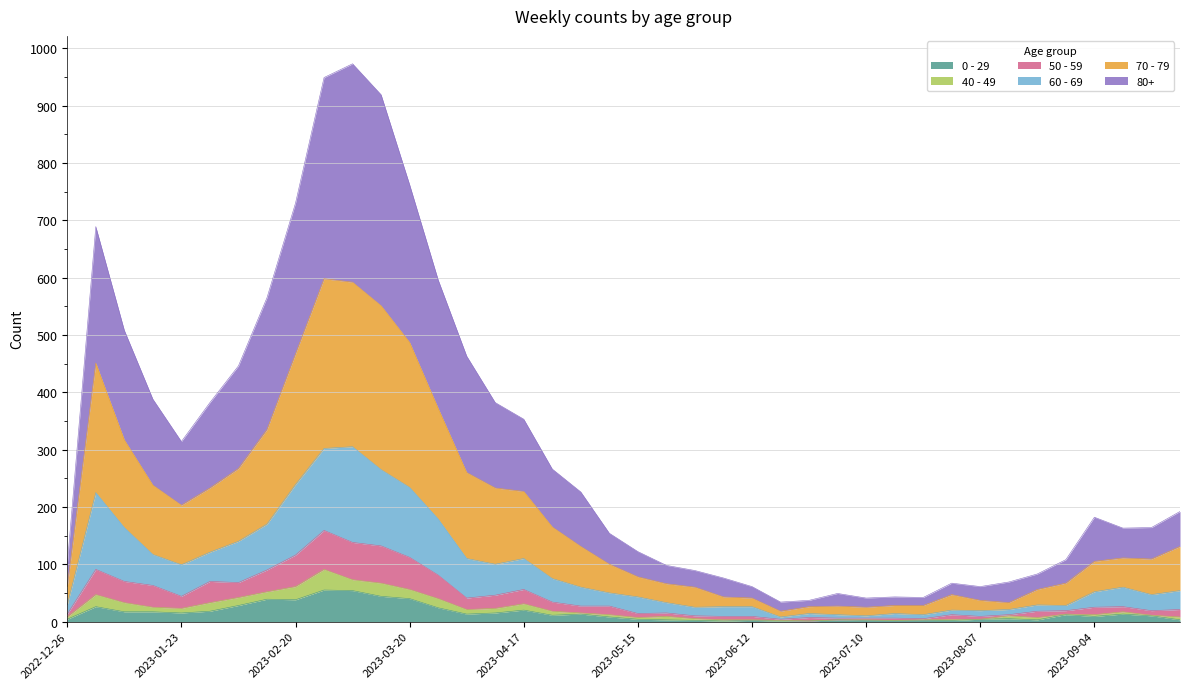

Which label corresponds to the largest value in the chart?

2023-03-06